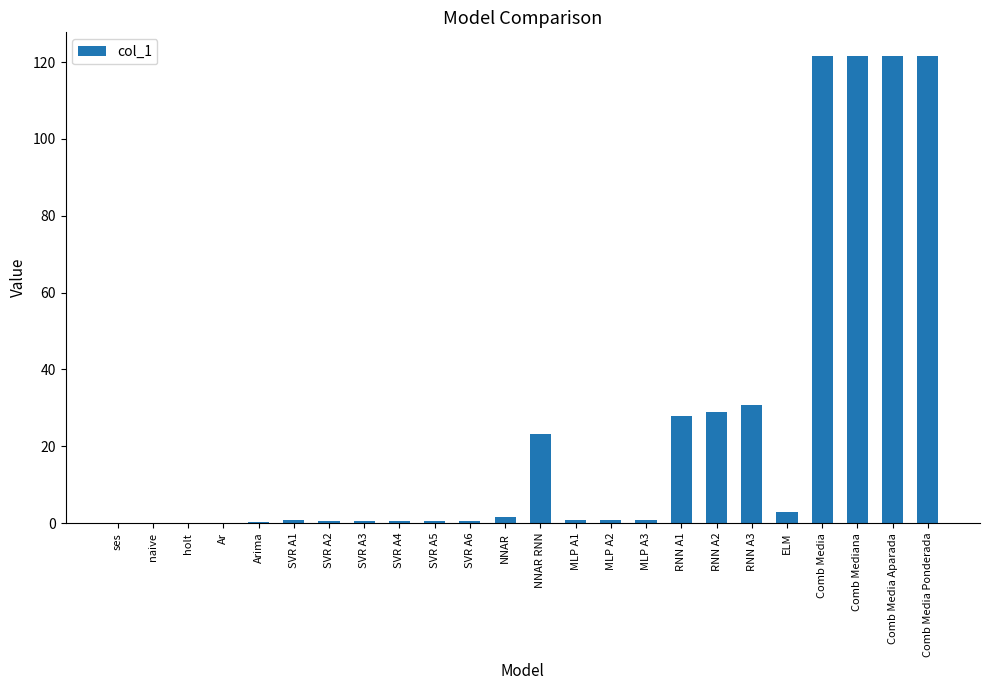

Is it true that the value at Comb Mediana is 59.4?

False